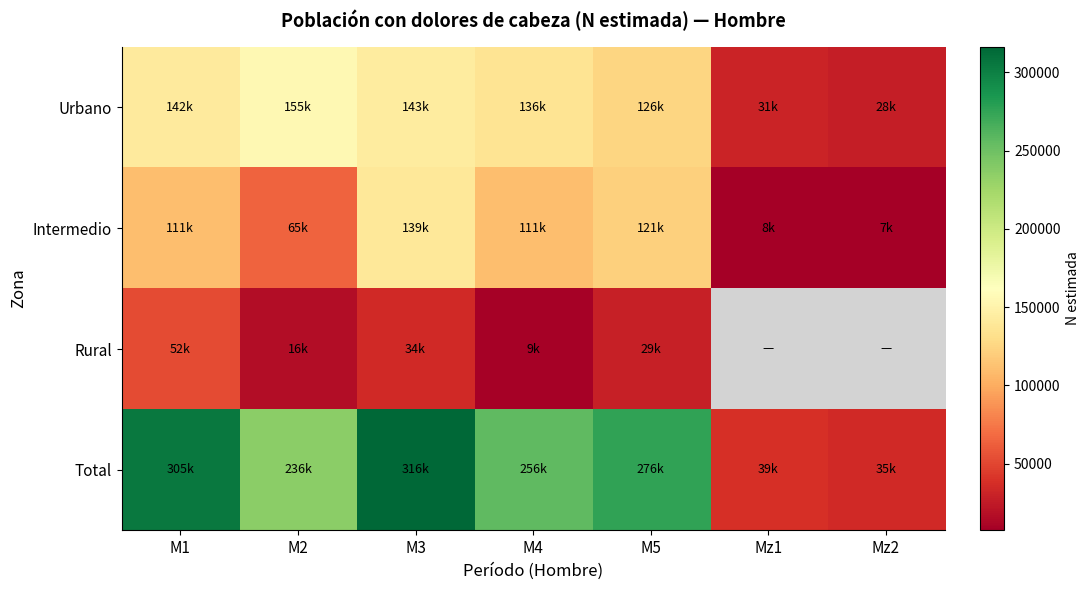

Rank the series by their maximum value, from lowest to highest.

Rural, Intermedio, Urbano, Total